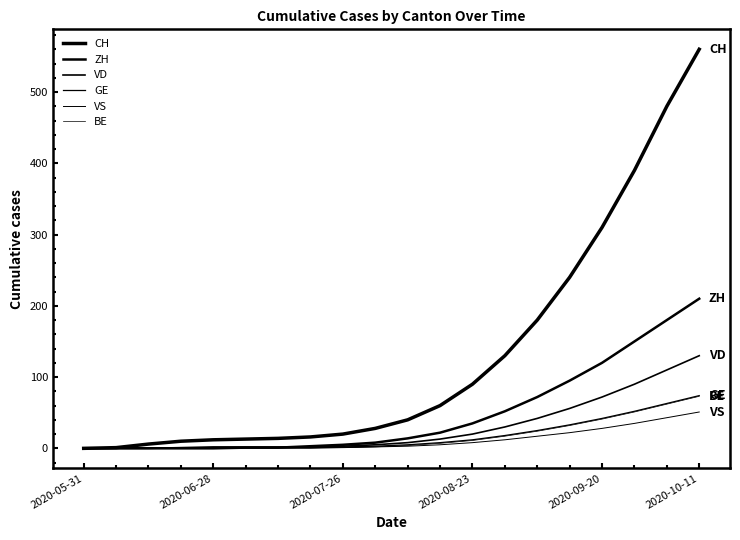

How many lines are shown in the chart?

6